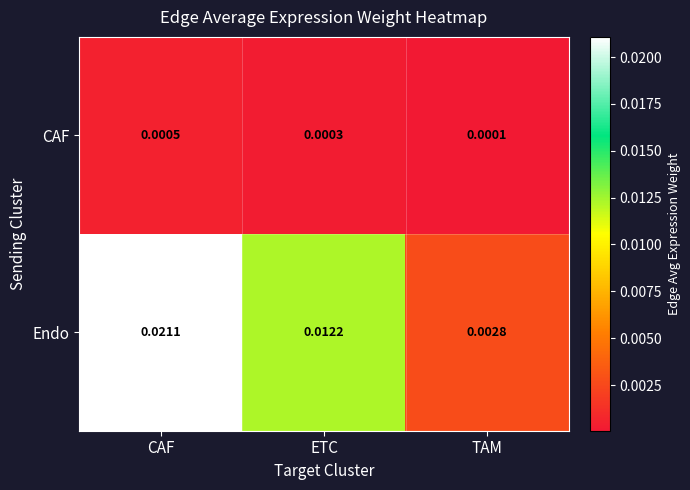

Which category has the highest value in the Endo series?

CAF